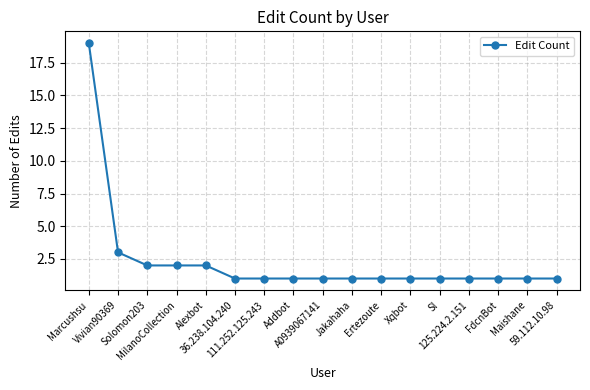

What is the value of the 4th point from the left?

2